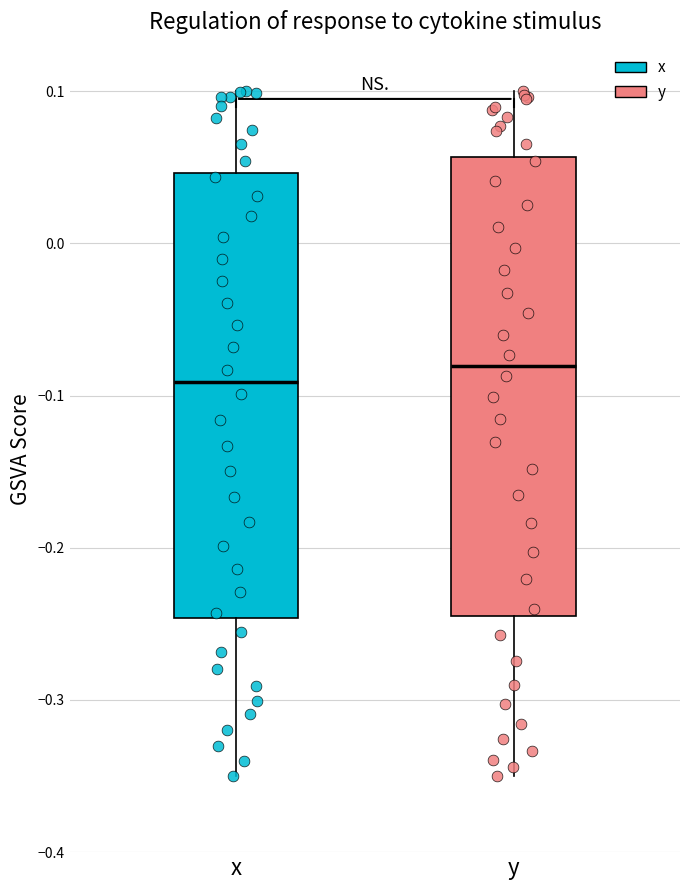

Where does the upper whisker of the box for y end on the y-axis? The values are not printed on the chart, so give them approximately, as read against the axis.

0.10